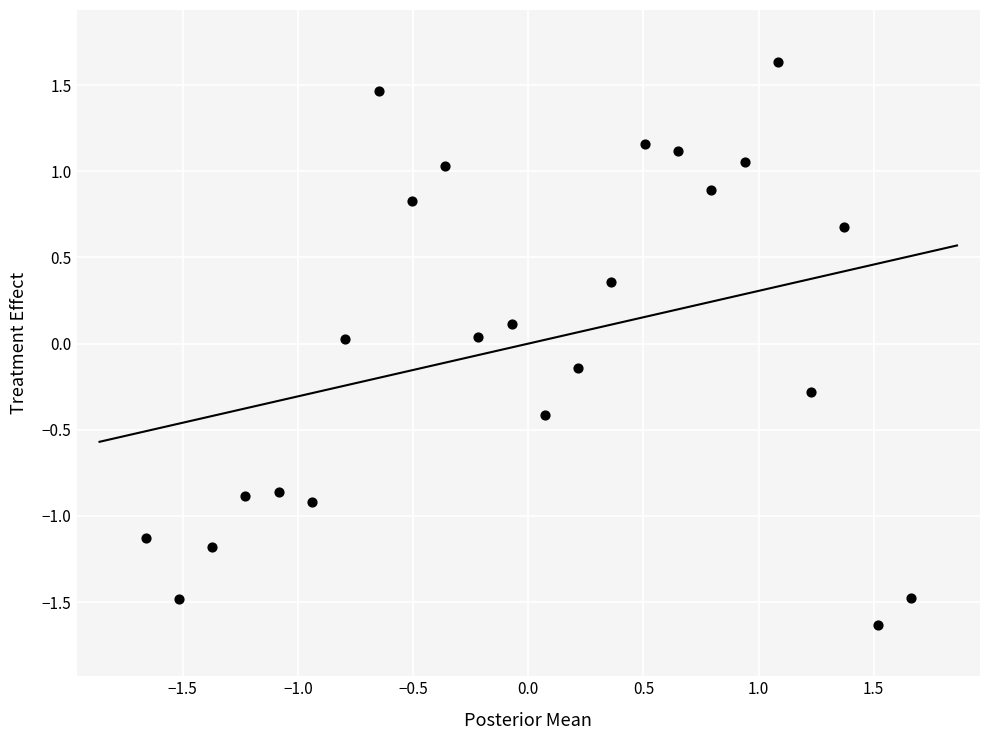

What is the range of X values (max minus min)?

3.3